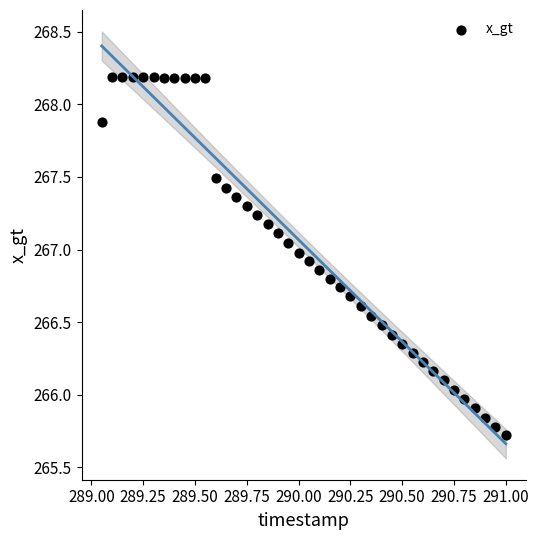

What is the range of X values (max minus min)?

1.9